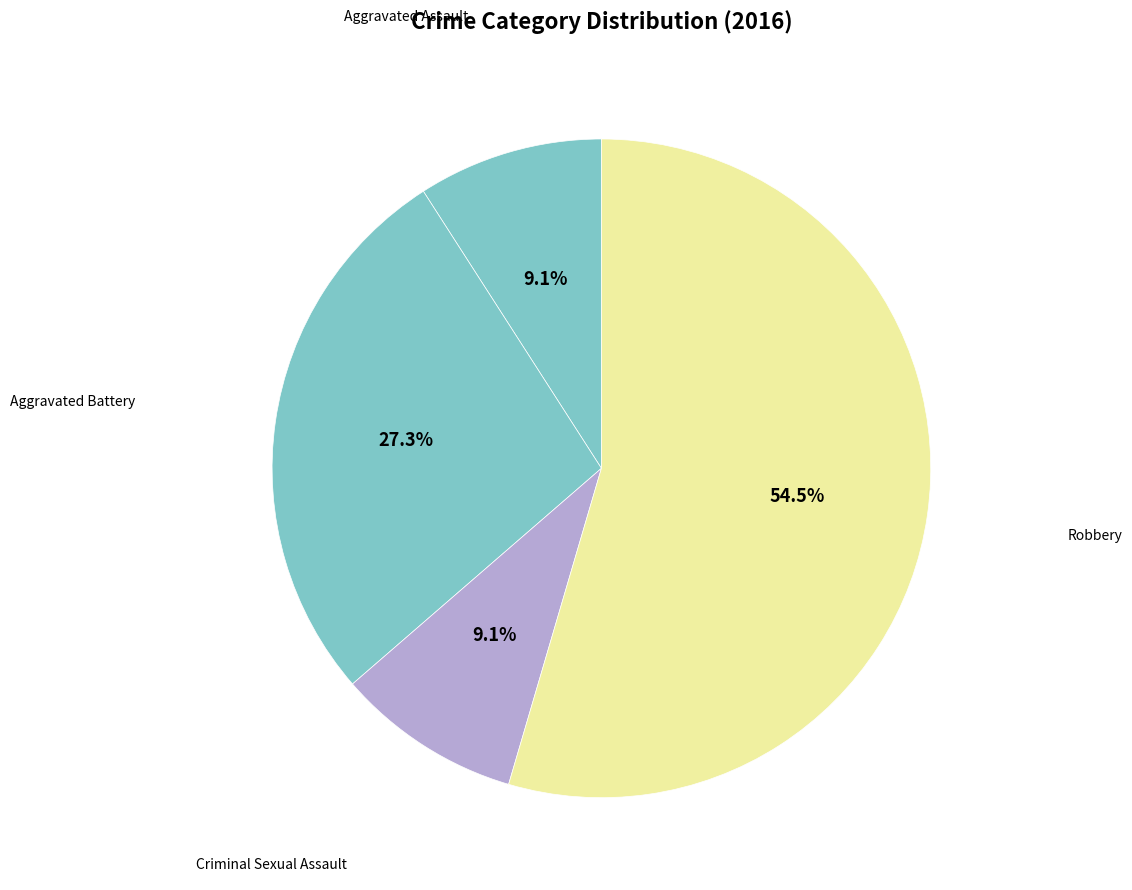

Count the number of slices in the pie.

4